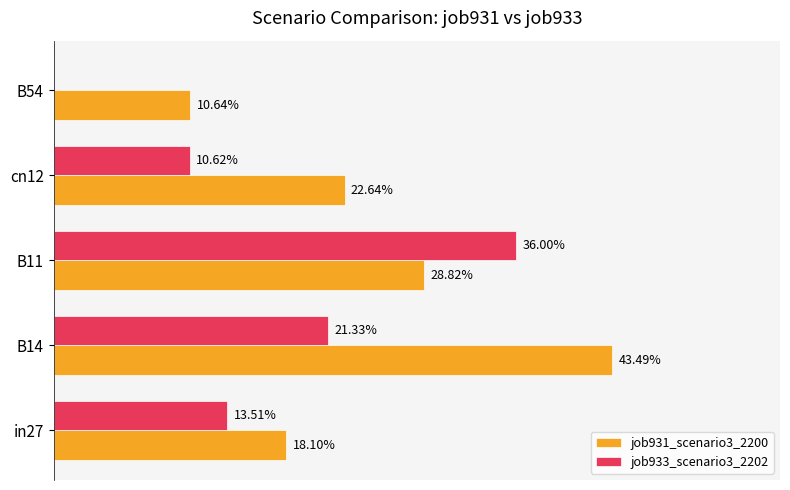

What are all the series names shown in the legend?

job931_scenario3_2200, job933_scenario3_2202